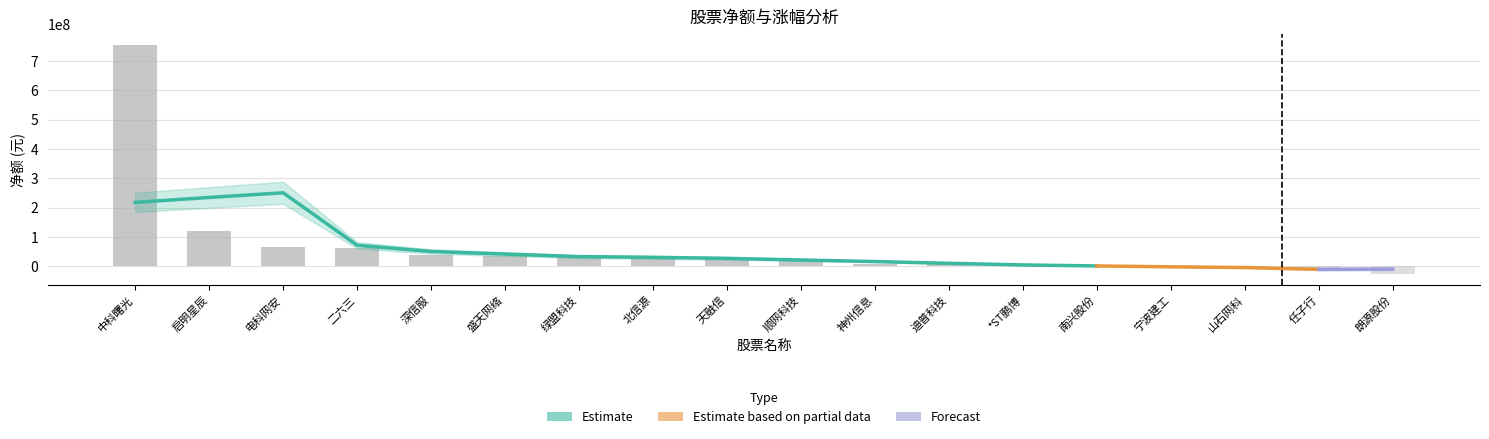

Reading left to right, list all the values displayed in this chart.

中科曙光=753236130	启明星辰=120201007	电科网安=67378714	二六三=63575722	深信服=37562616	盛天网络=35780436	绿盟科技=32422279	北信源=28971659	天融信=27539735	顺网科技=21917326	神州信息=10001287	迪普科技=7883360	*ST鹏博=3718654	南兴股份=-601399	宁波建工=-3803699	山石网科=-3933541	任子行=-6366881	朗源股份=-24499265